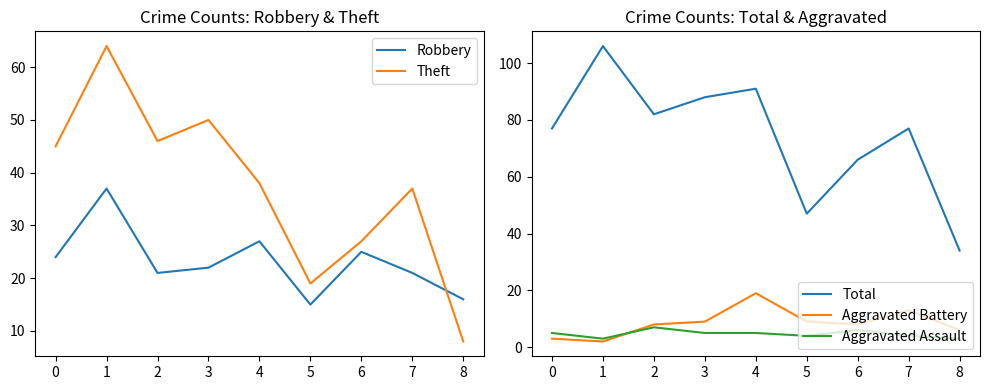

Which series changed the most between 1 and 8?

Total